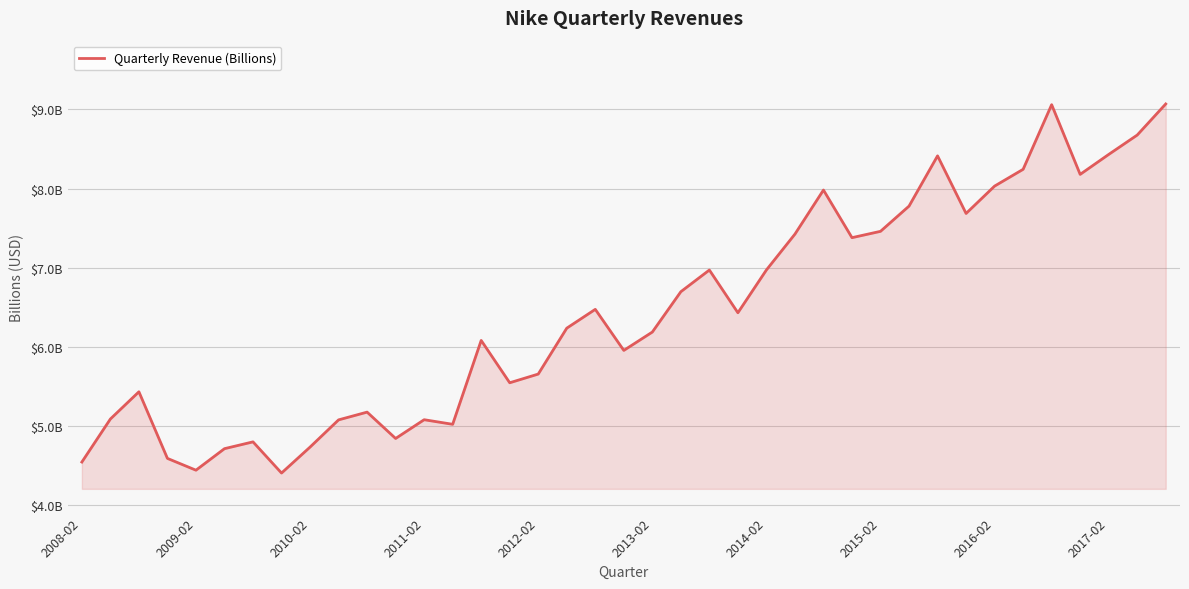

Where is the data nearest to the value 6?

19